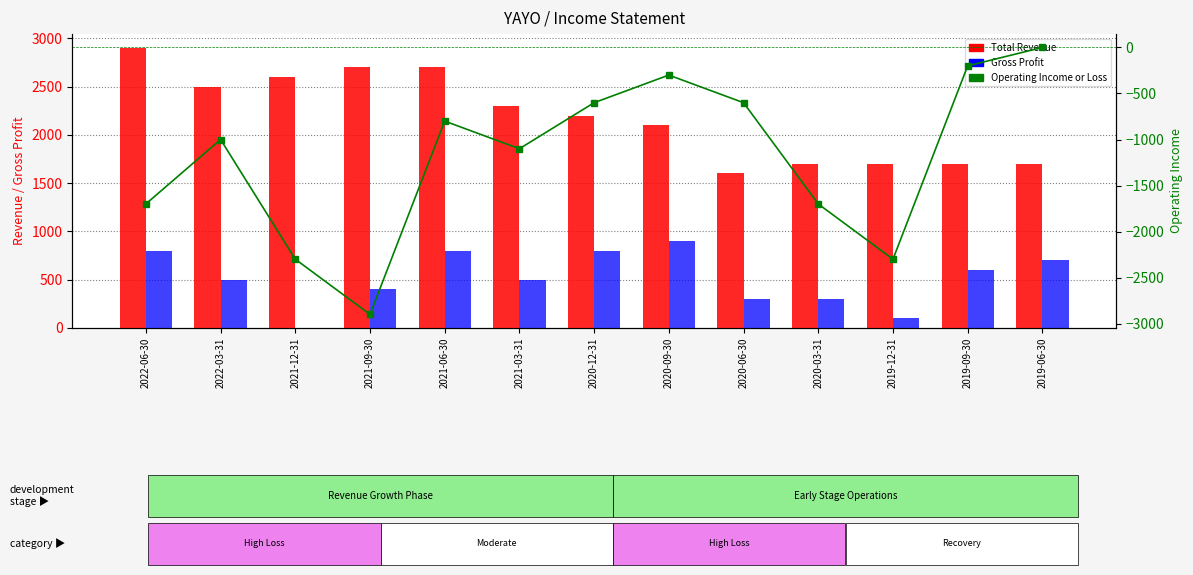

At which label is Total Revenue closest to 2250?

2021-03-31